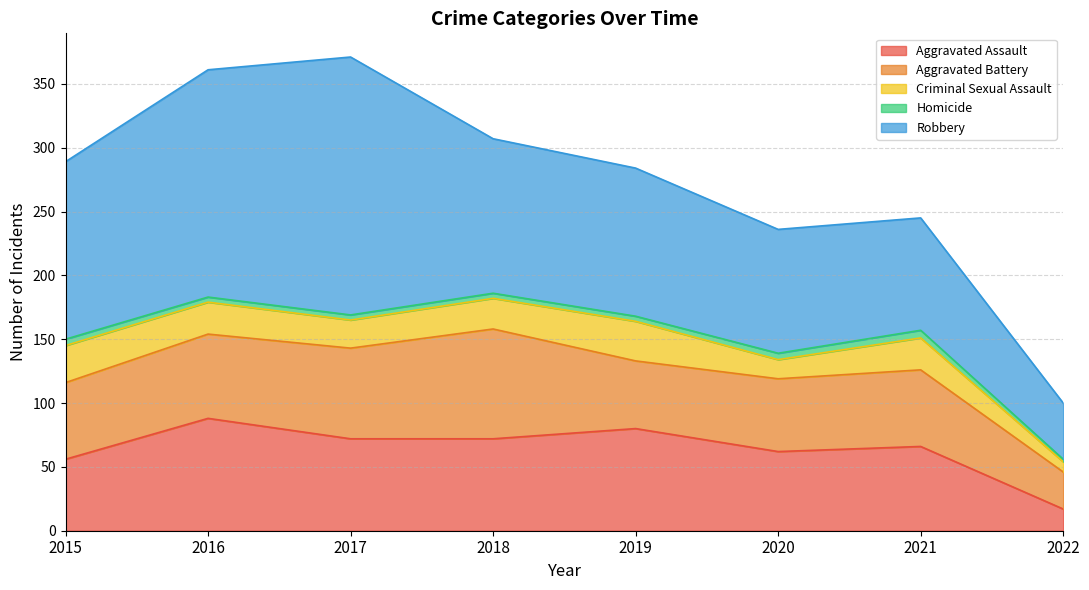

True or false: Homicide and Criminal Sexual Assault cross at least once.

False